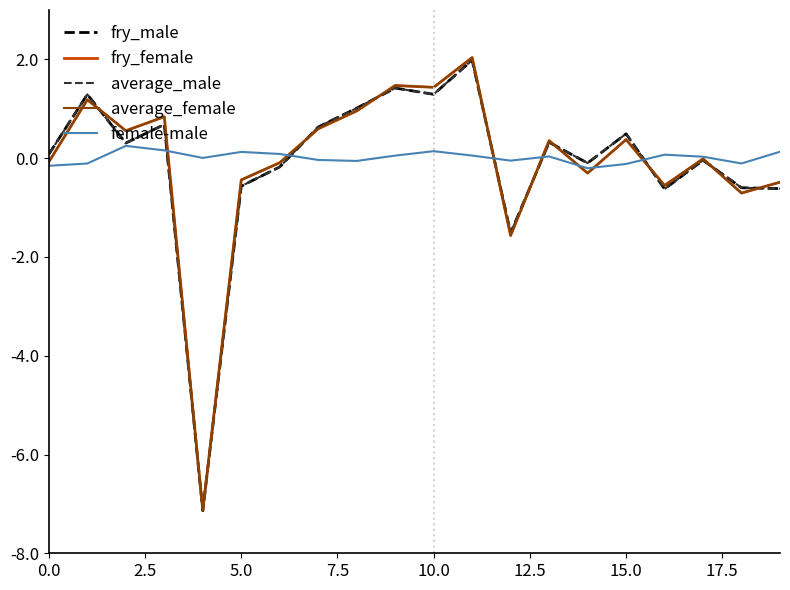

True or false: female-male and fry_female intersect in this chart.

True